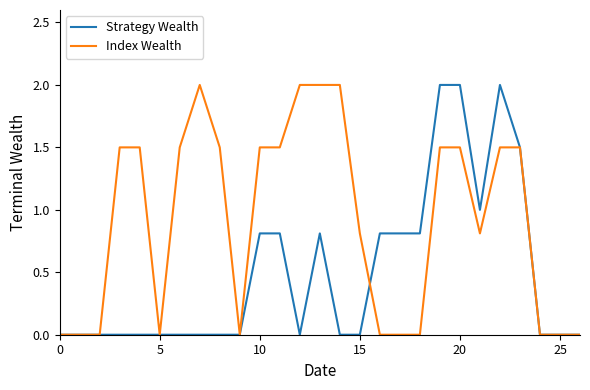

Rank the series by their average value, from lowest to highest.

Strategy Wealth, Index Wealth